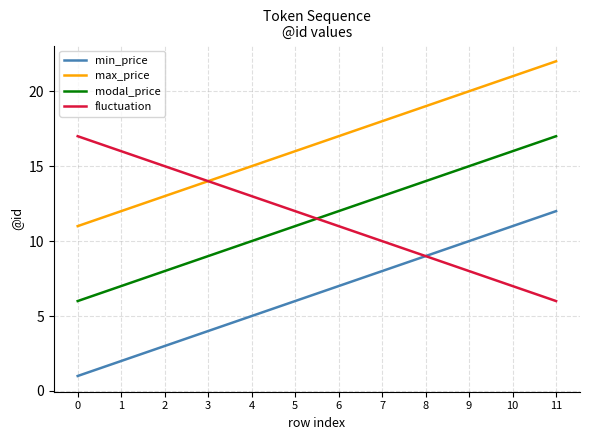

List the labels in order of fluctuation value, smallest first.

11, 10, 9, 8, 7, 6, 5, 4, 3, 2, 1, 0